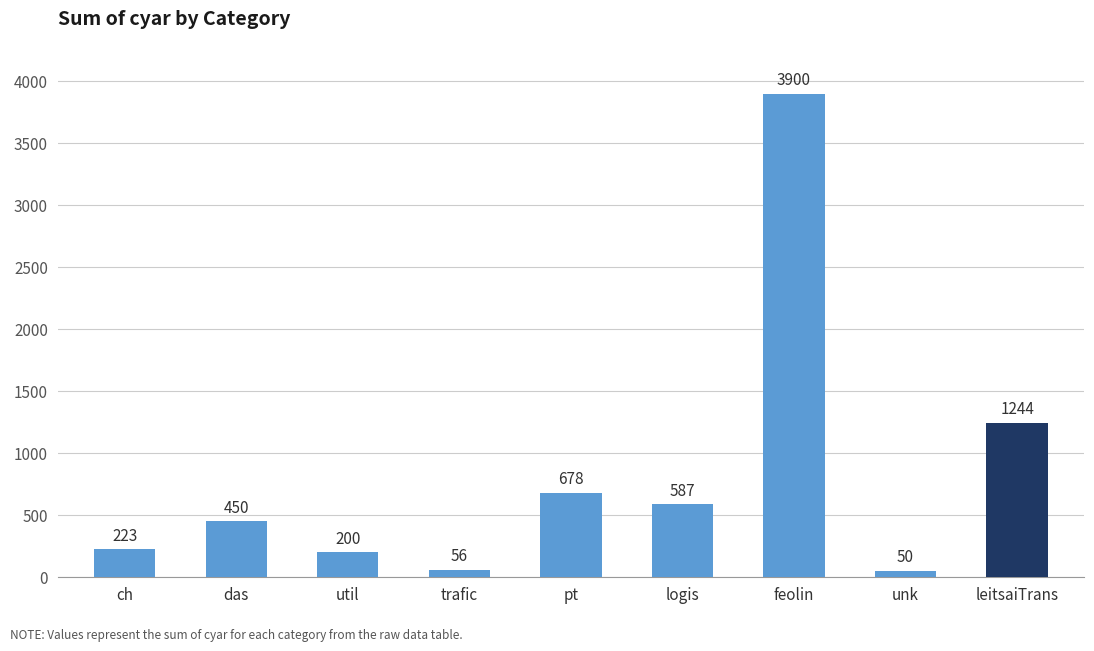

Where is the data nearest to the value 1975?

leitsaiTrans